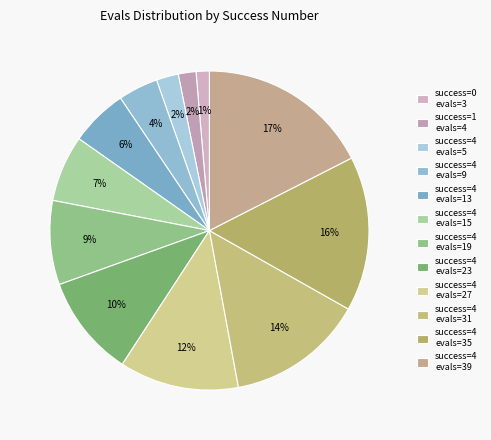

Count the number of slices in the pie.

12